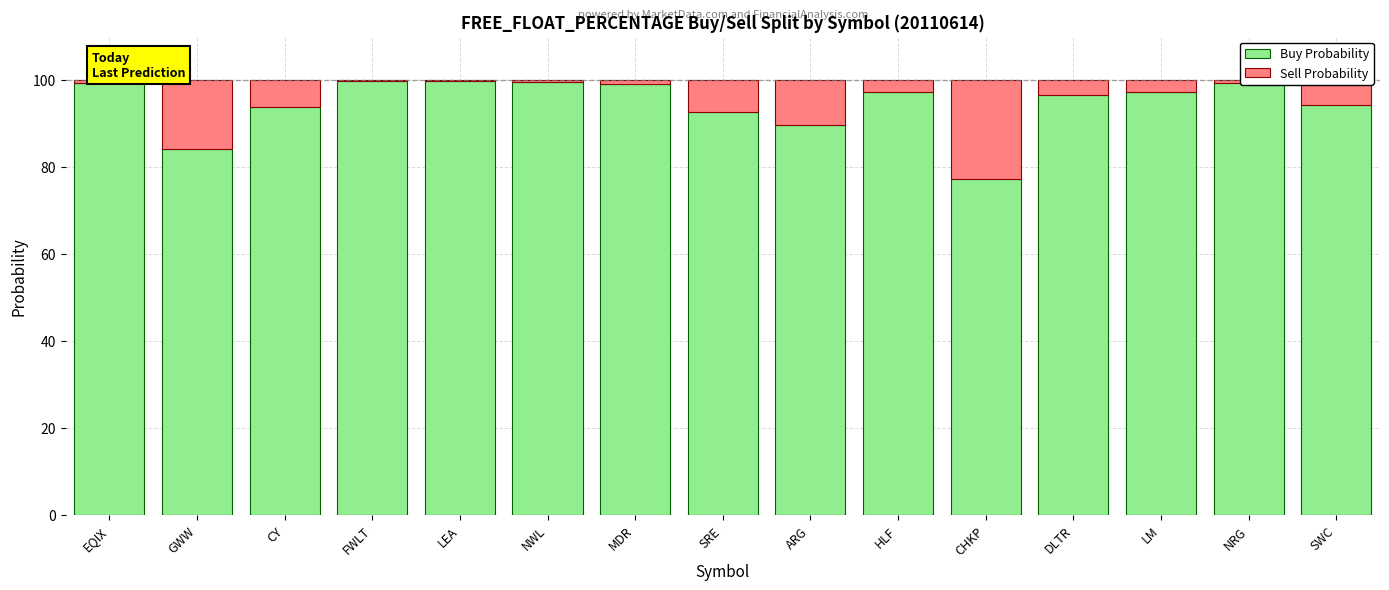

The Buy Probability series shows 97.2 at LM. True or false?

True